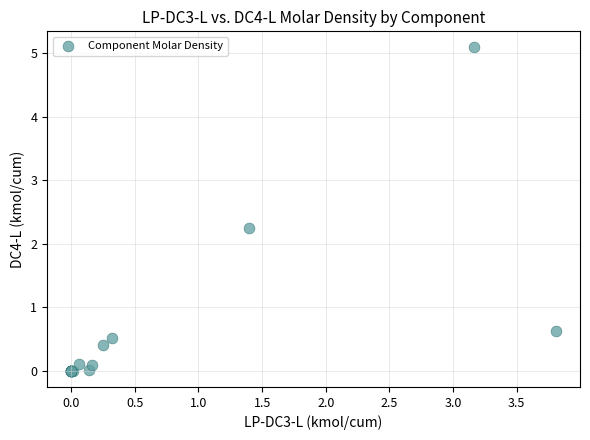

What Y value in the scatter plot is closest to 2?

2.3